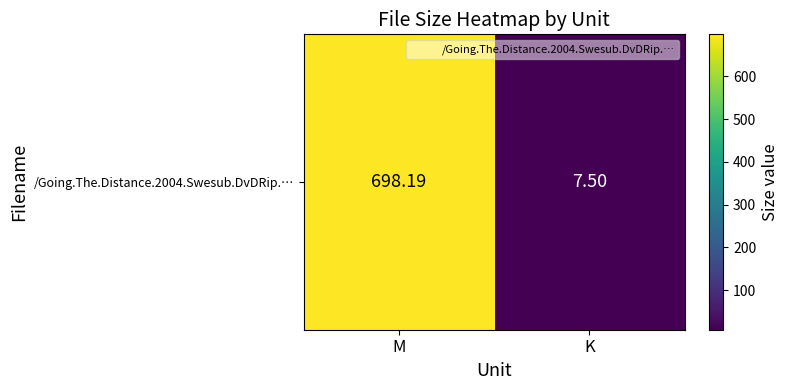

What is the smallest value displayed?

7.5